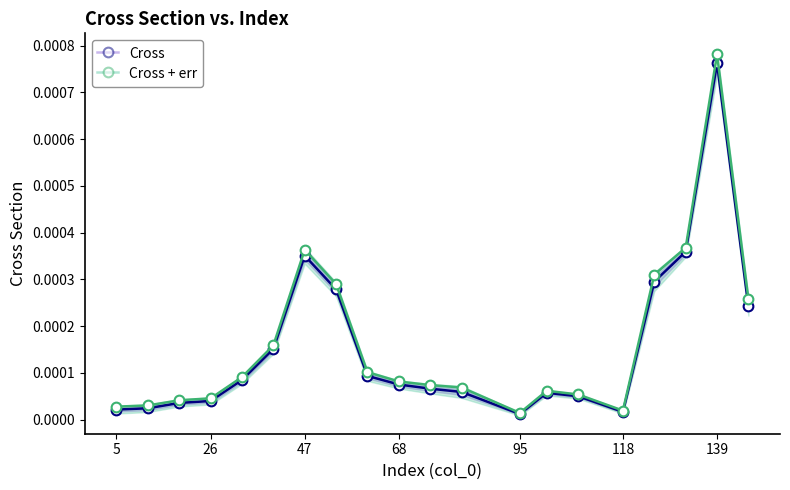

The value of Cross at 13 is 0.0. True or false?

False